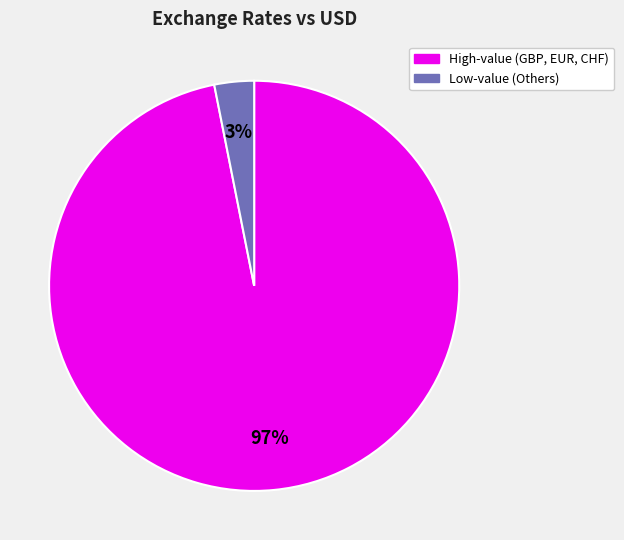

How many slices are in this pie chart?

2